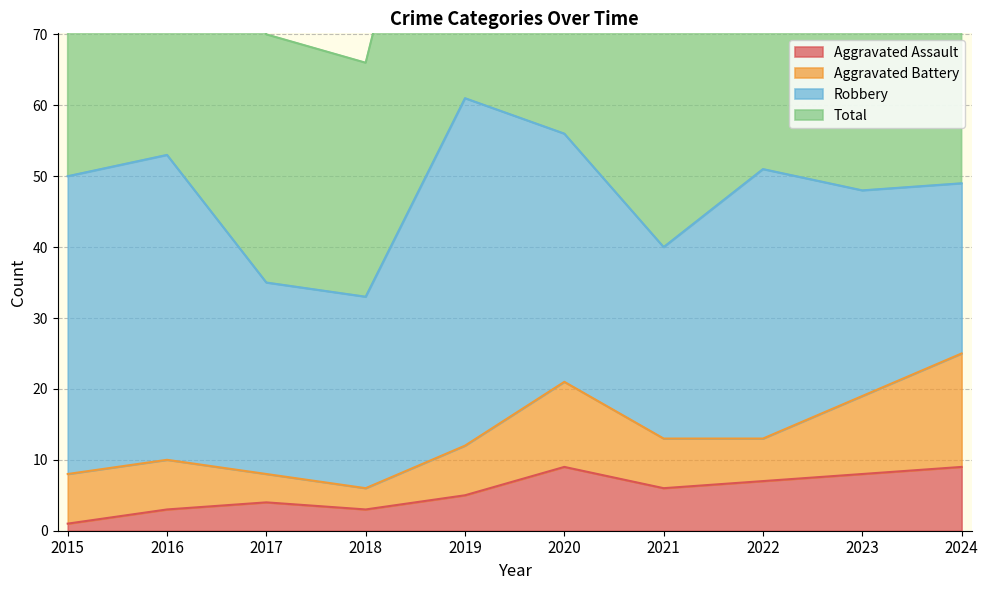

True or false: Aggravated Assault and Total cross at least once.

False